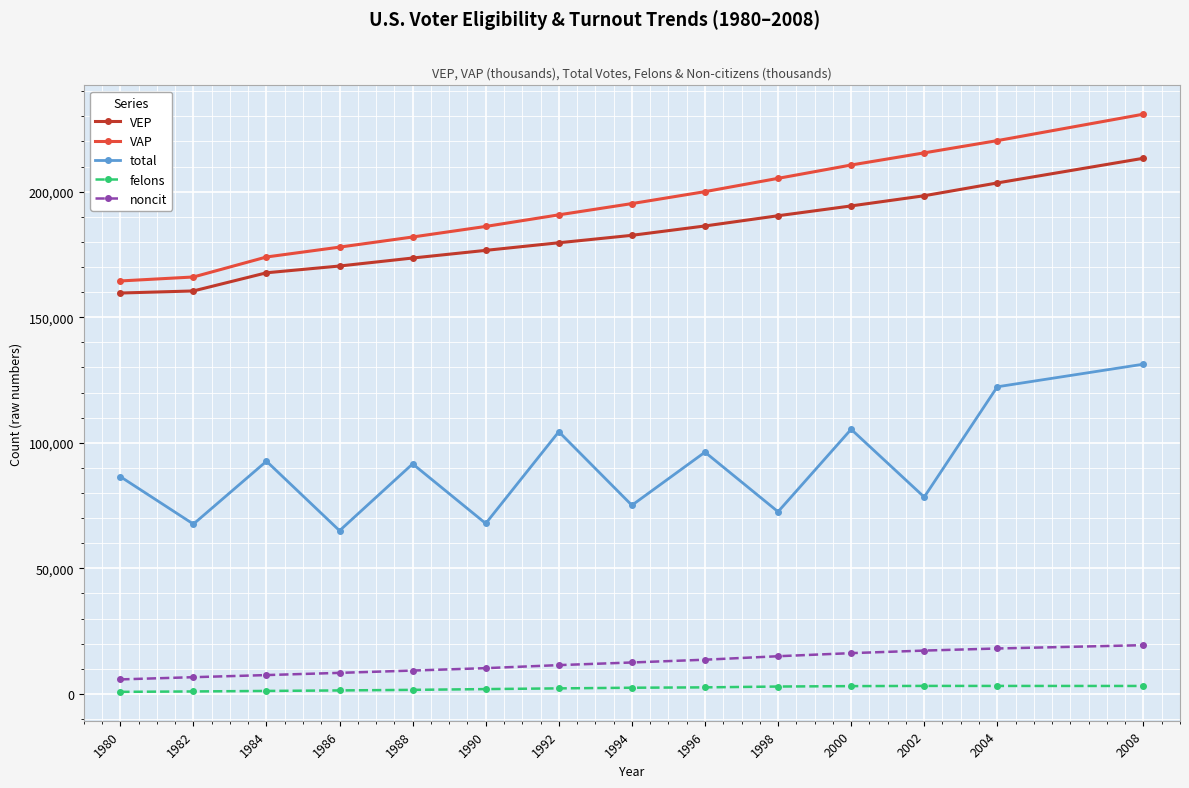

At which label is total closest to 98147?

1996